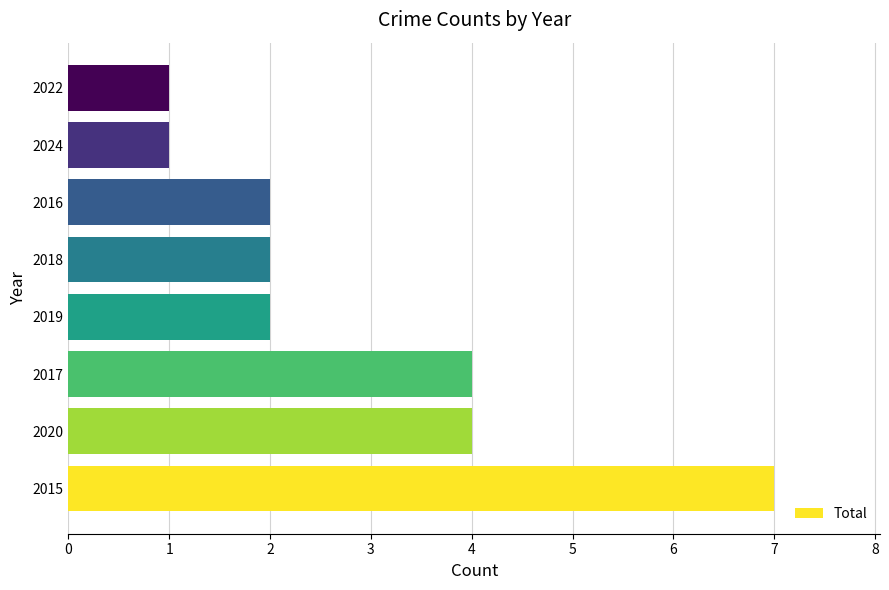

Which category has the highest value across all series?

2015